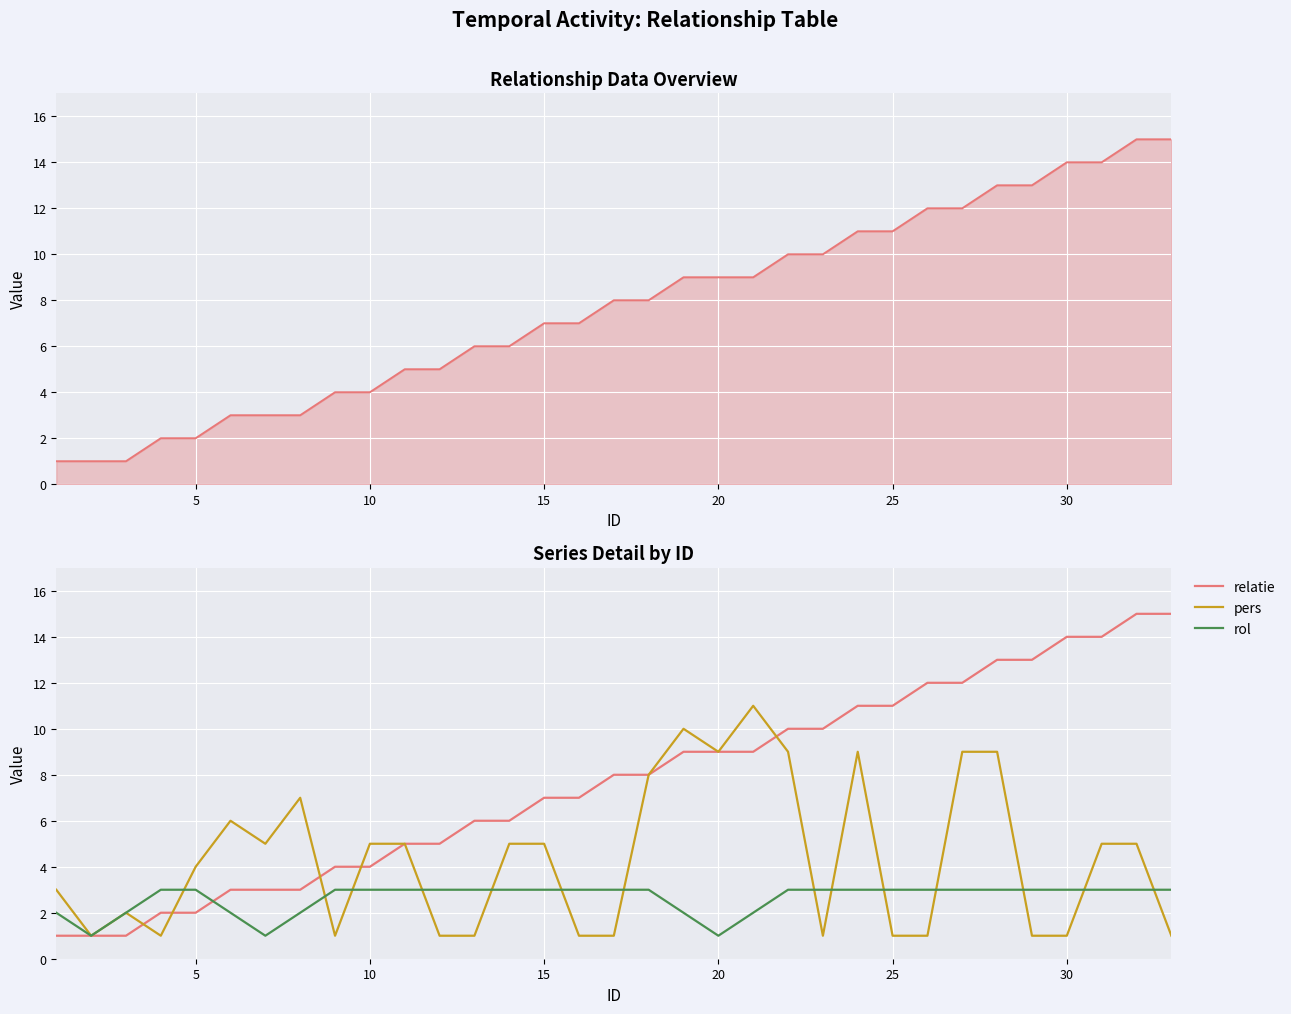

List the series in order of their peak value, highest first.

relatie, pers, rol